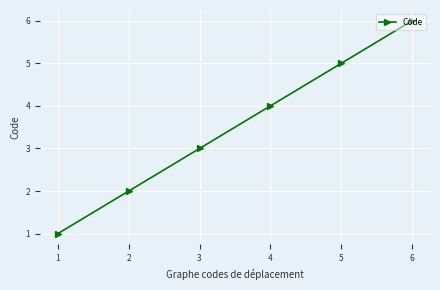

How many lines are shown in the chart?

1